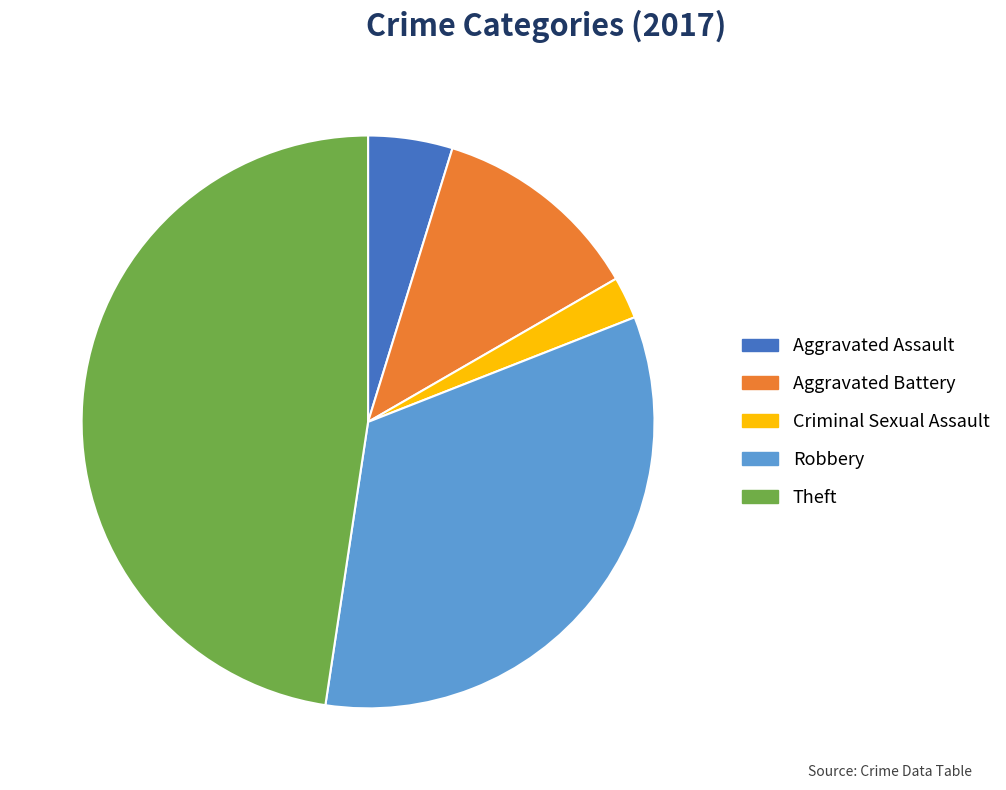

Does Aggravated Assault account for over 50% of the chart?

No